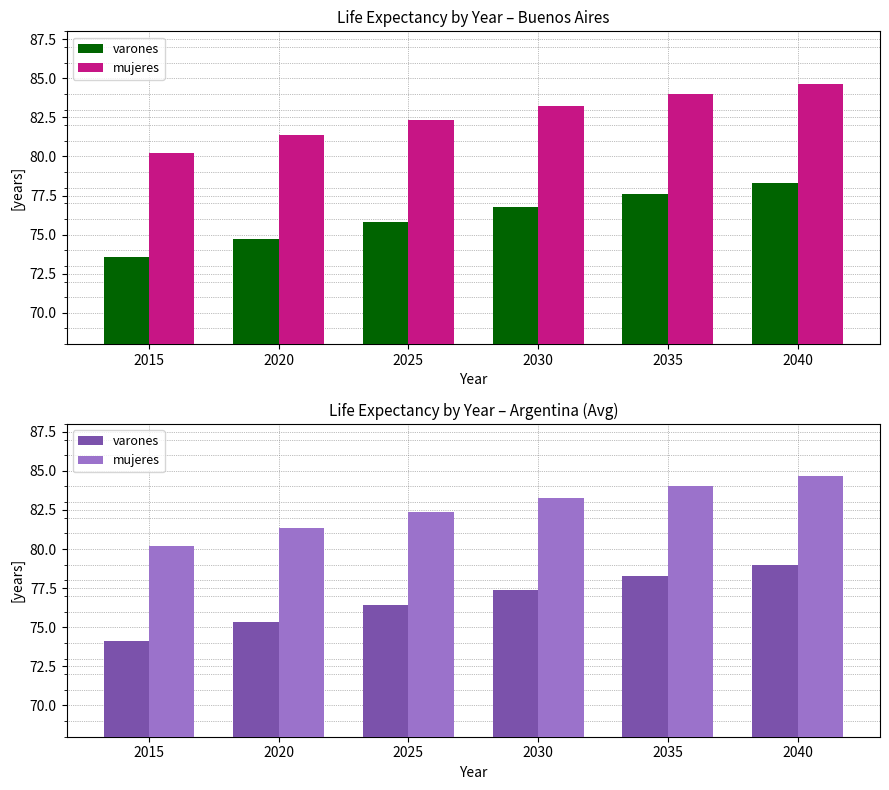

What is the total value across all series at 2030?

160.6